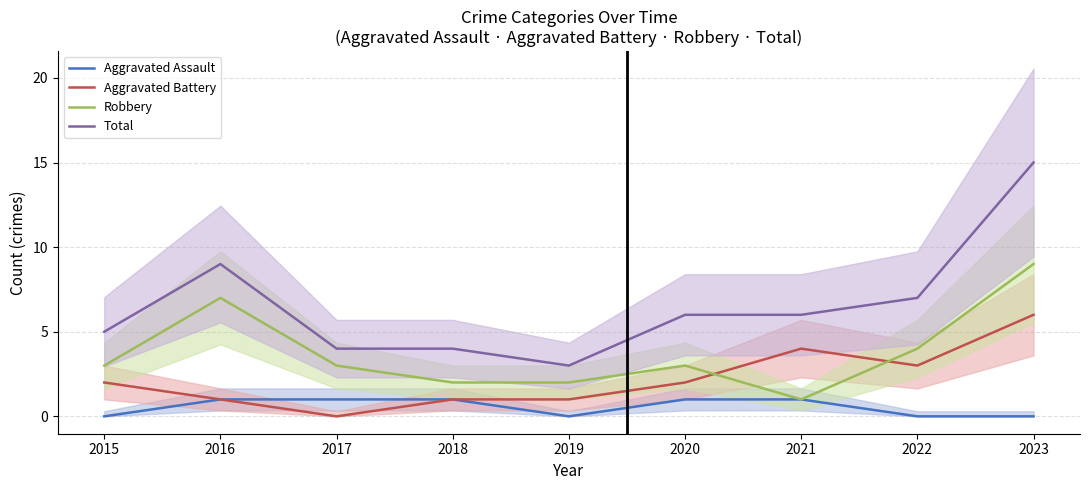

What is the total value across all series at 2017?

8